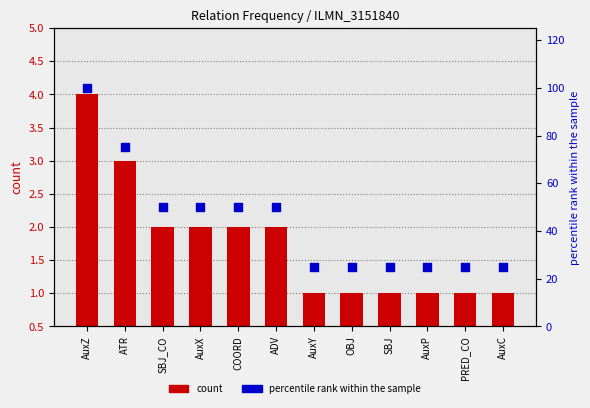

At how many categories does at least one series exceed 79?

1